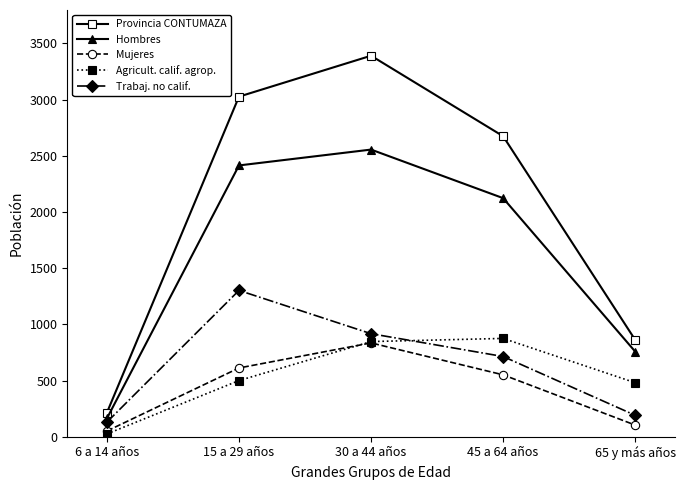

How many interior local peaks does the Hombres series have?

1